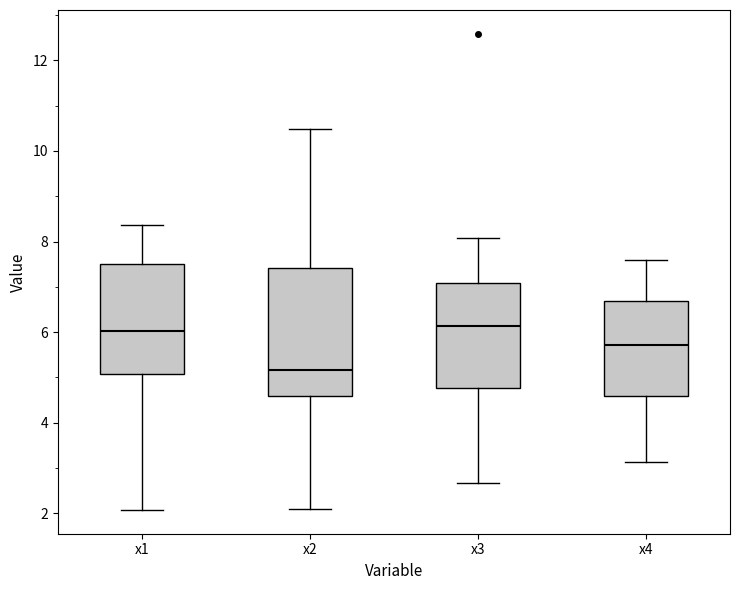

Reading left to right, read every box against the y-axis: the position of its median line, the range the box covers, and the ends of its whiskers. The values are not printed on the chart, so give them approximately, as read against the axis.

x1: median 6.0, box 5.0 to 7.6, whiskers 2.0 to 8.4
x2: median 5.2, box 4.6 to 7.4, whiskers 2.0 to 10.4
x3: median 6.2, box 4.8 to 7.0, whiskers 2.6 to 8.0
x4: median 5.8, box 4.6 to 6.6, whiskers 3.2 to 7.6